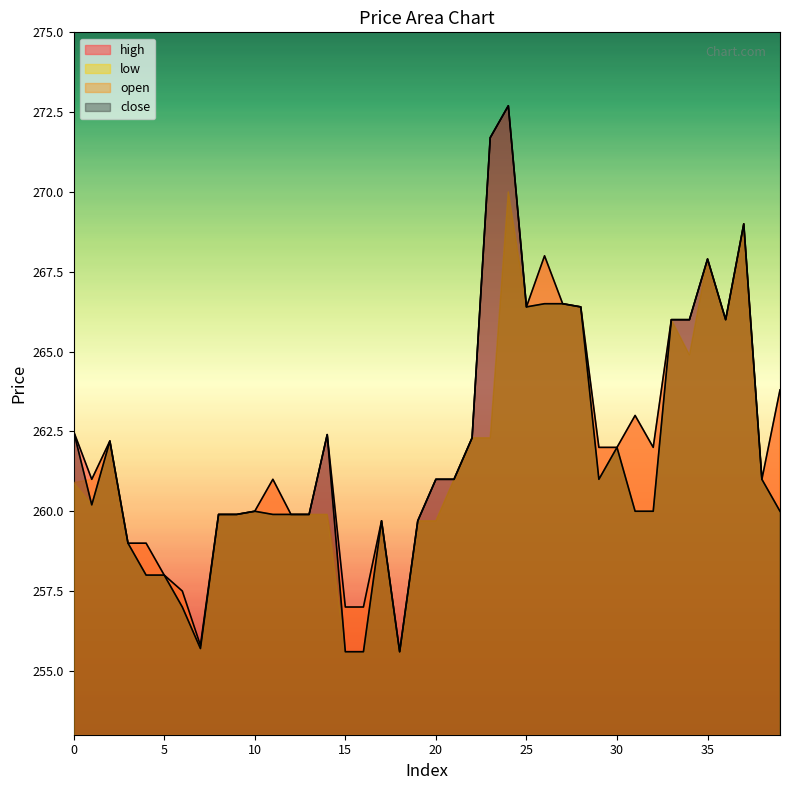

In close, how many points are higher than both neighbors (excluding endpoints)?

8